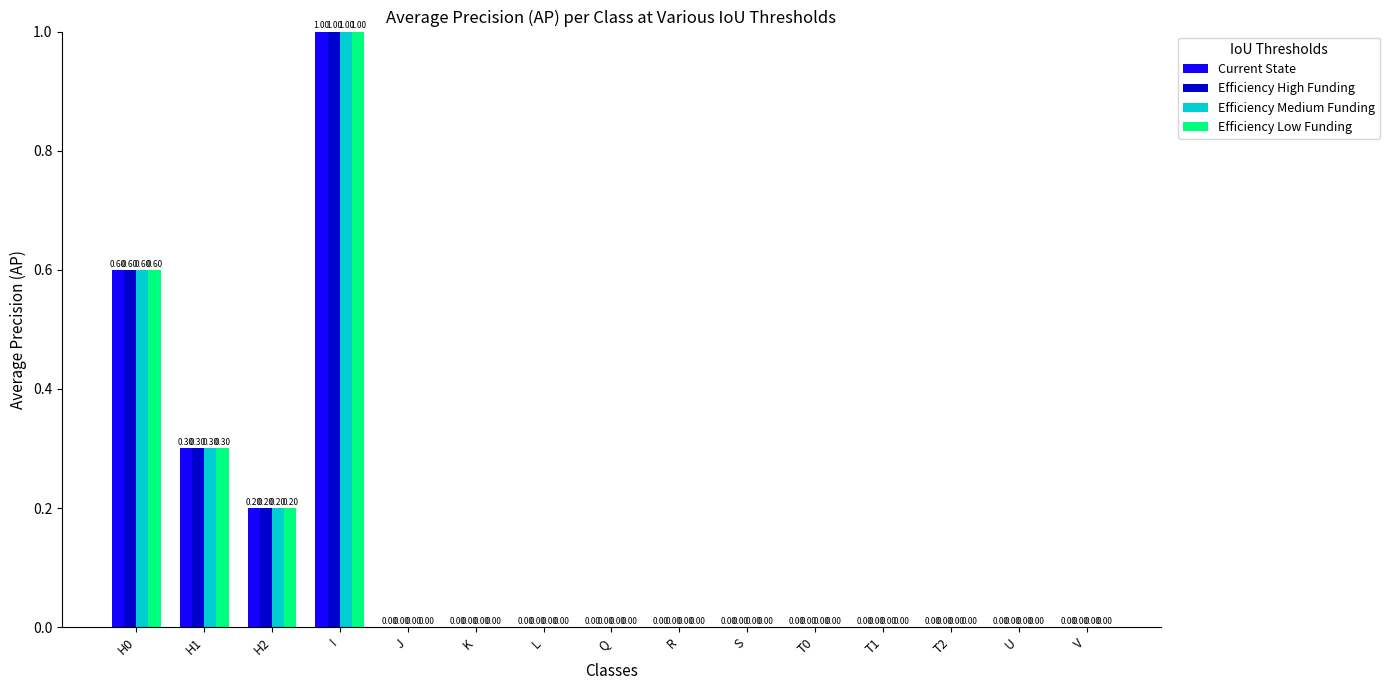

At which category is the sum across all series the highest?

I